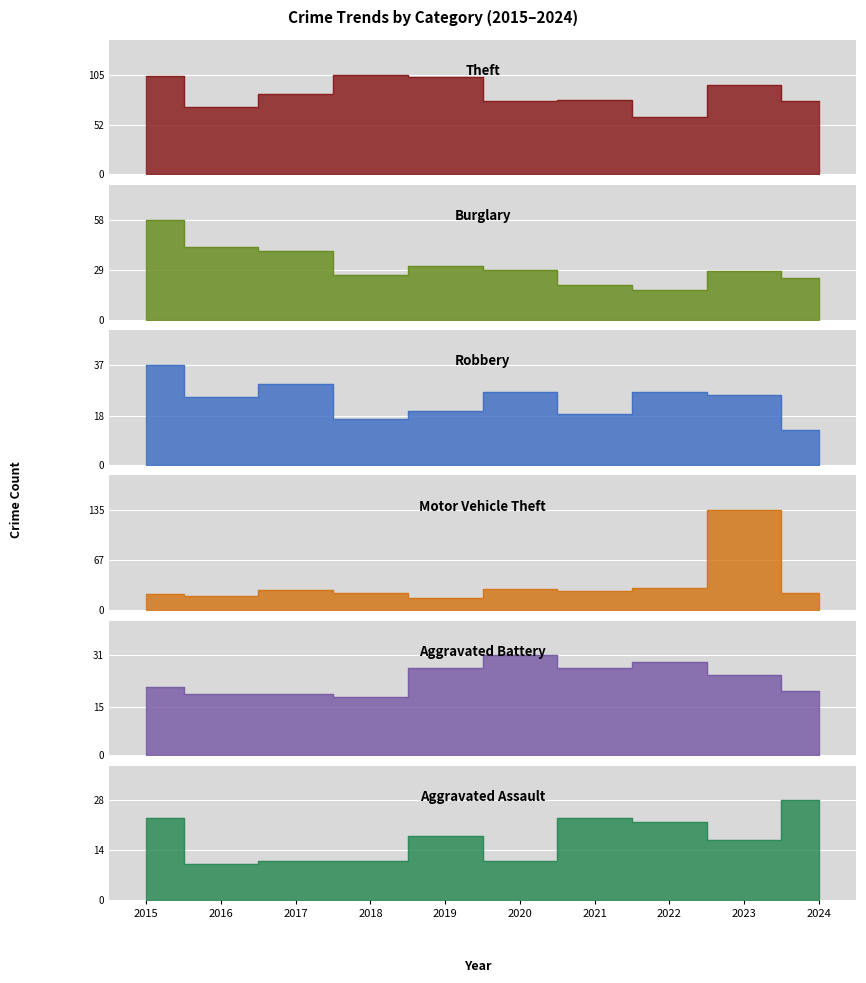

True or false: Robbery has more than 1 interior local peaks.

True